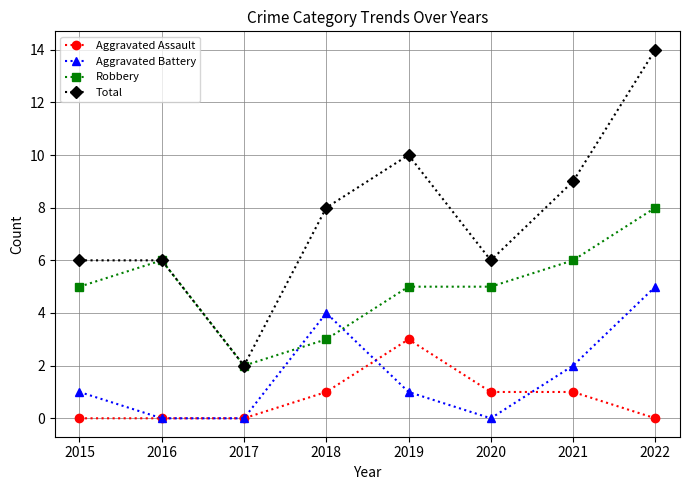

How many distinct data groups are displayed?

4